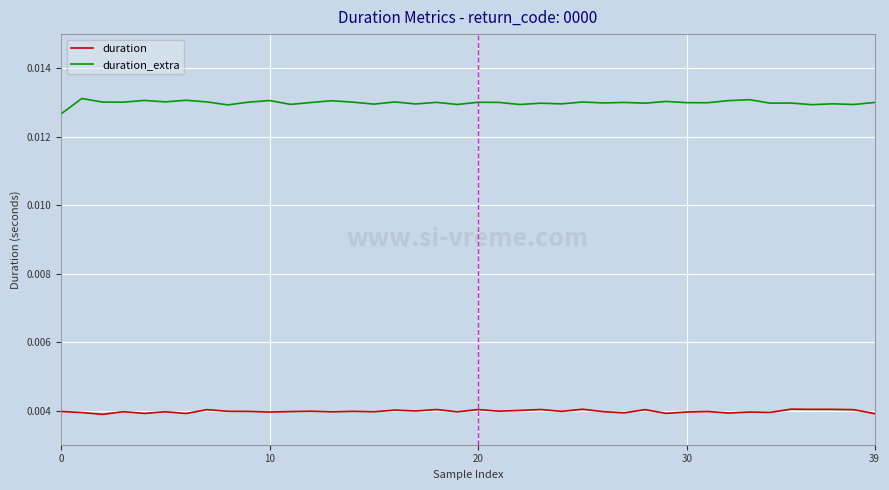

Which series has the largest total across all categories?

duration_extra